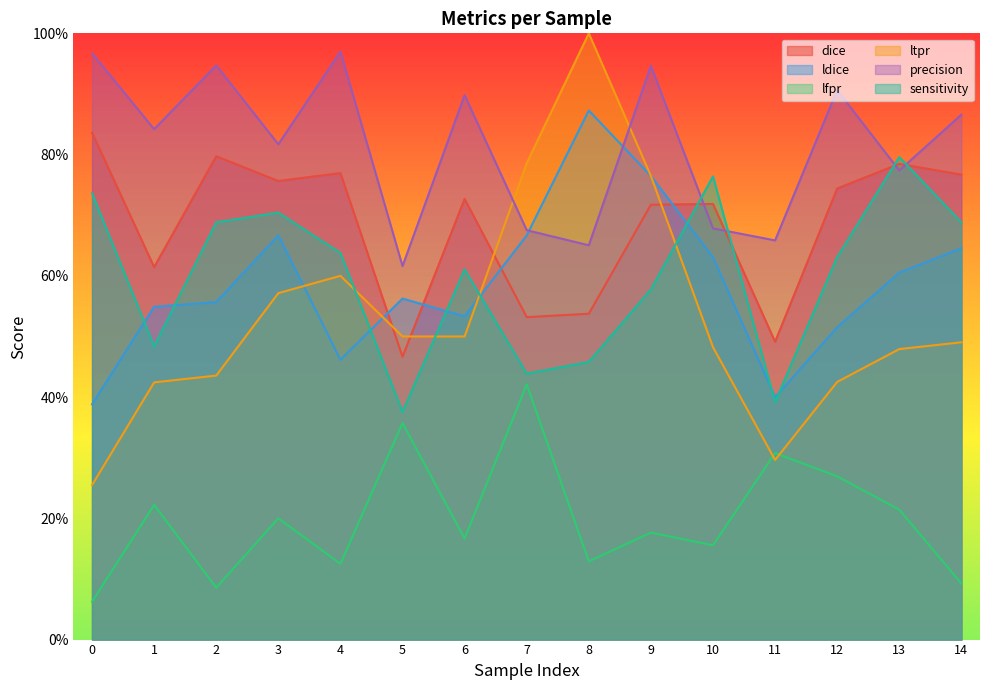

What is the difference between the maximum and second lowest values in the lfpr series?

0.3